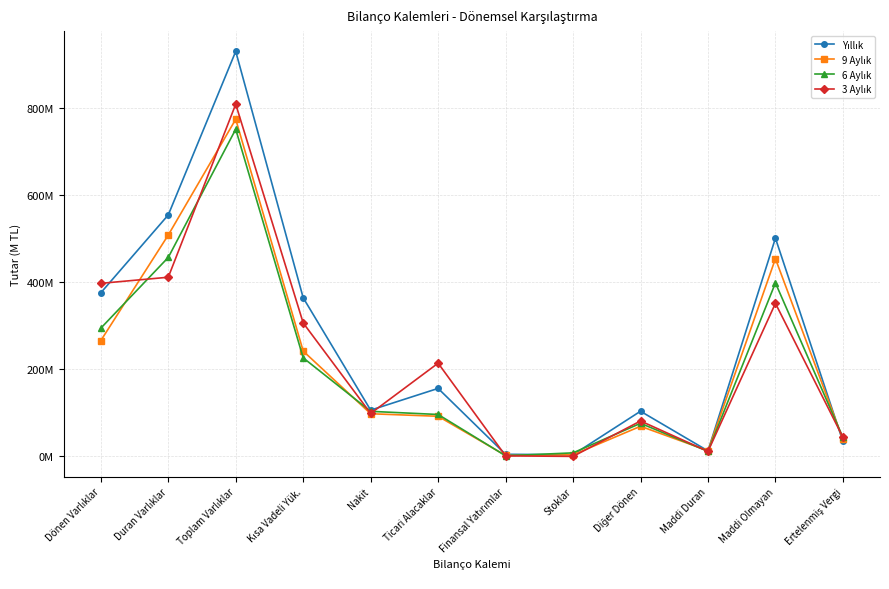

Between which two adjacent categories do Yıllık and 6 Aylık first intersect?

Finansal Yatırımlar and Stoklar